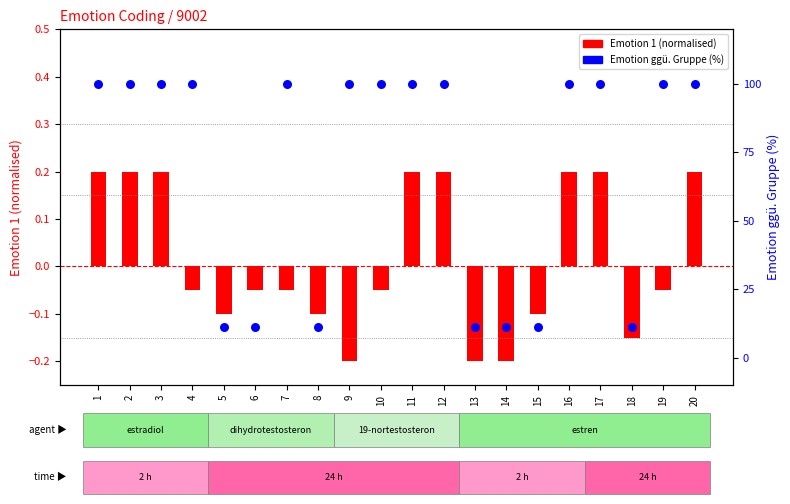

Is the value of Emotion ggü. Gruppe (%) at 15 greater than the value of Emotion 1 (norm) at 16?

Yes